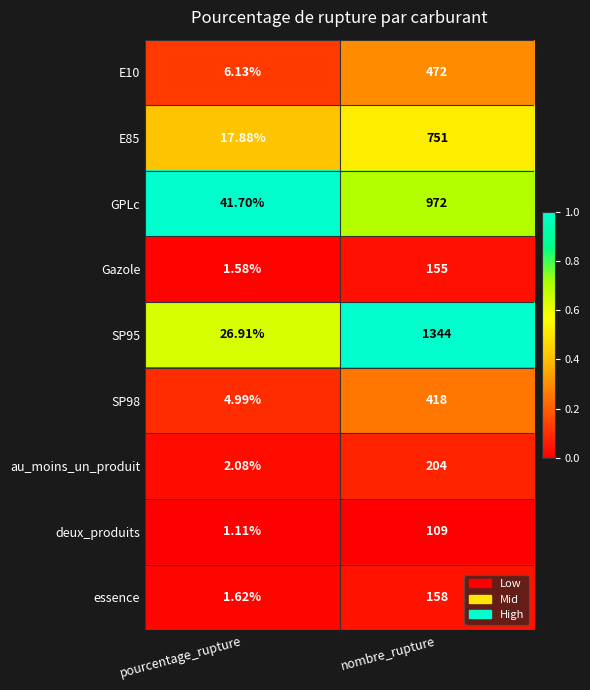

What is the maximum value shown in the chart?

1344.0